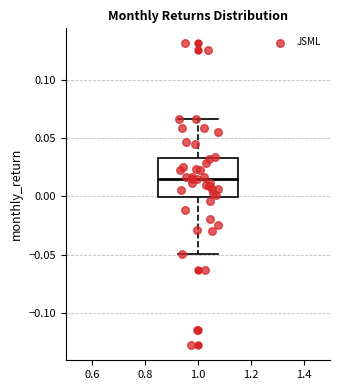

Transcribe this box plot: give where the median line is, the range the box spans, and where the two whiskers end, as read against the y-axis. The values are not printed on the chart, so give them approximately, as read against the axis.

median 0.015, box 0.000 to 0.035, whiskers -0.050 to 0.065